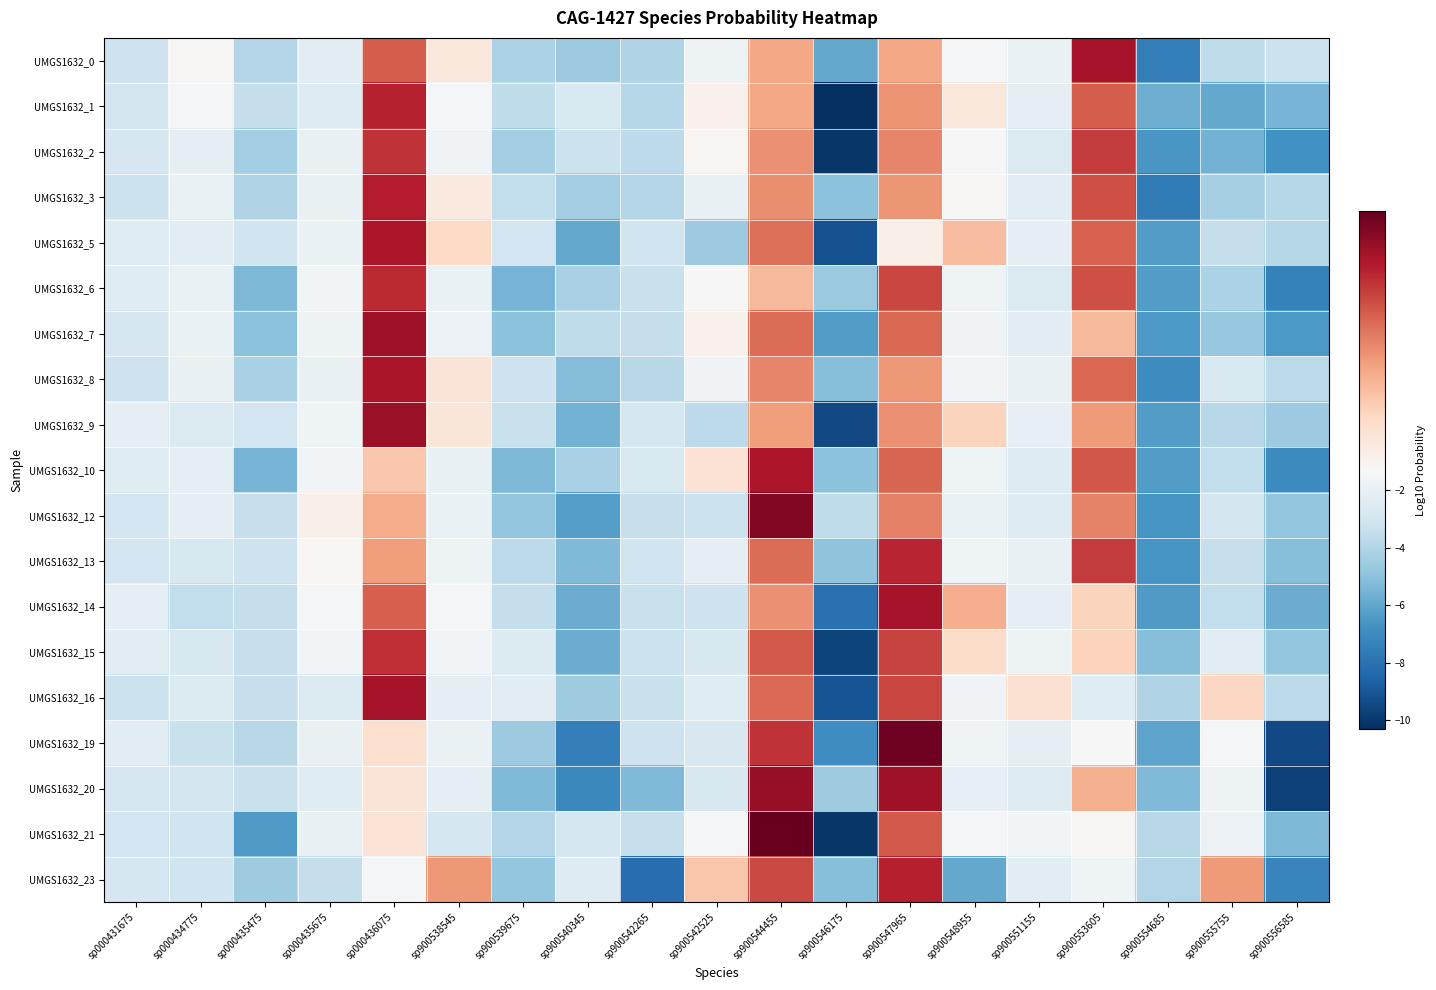

What is the minimum value shown in the chart?

-10.3